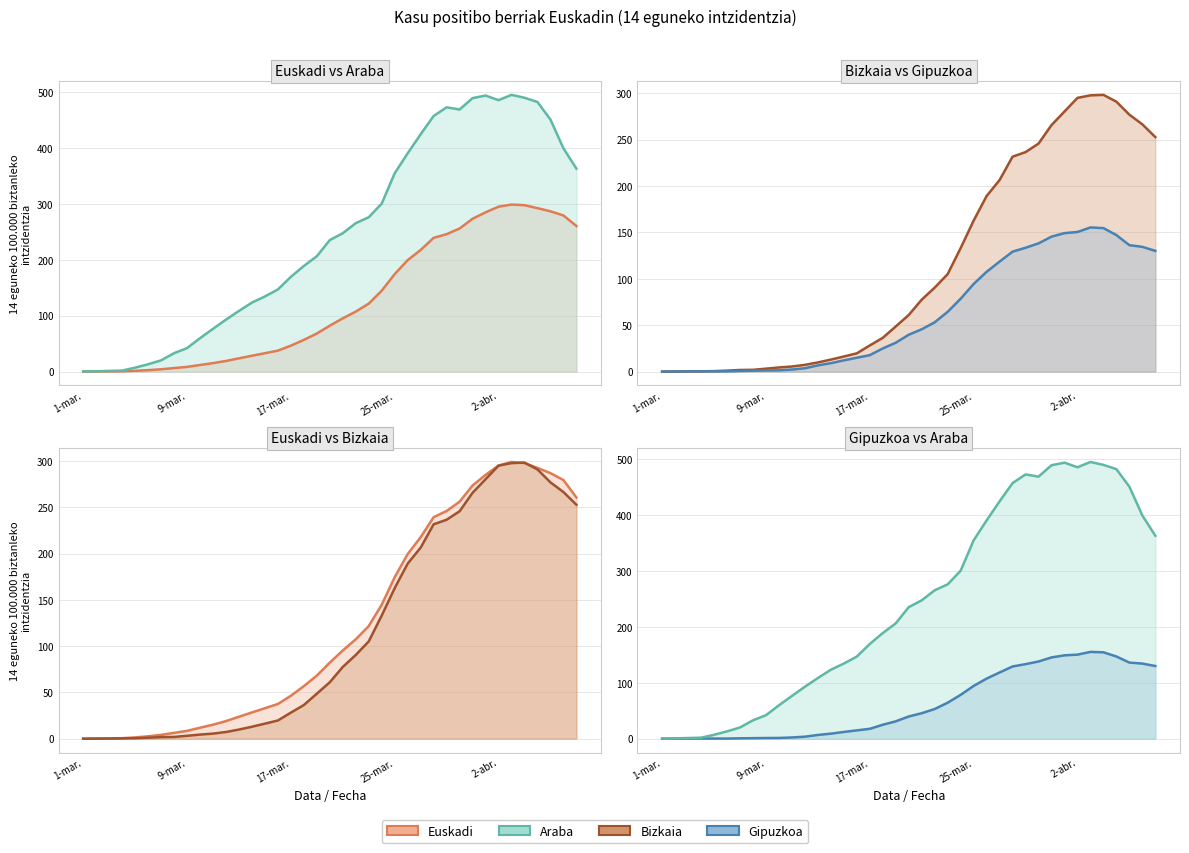

What are all the series names shown in the legend?

Euskadi, Araba, Bizkaia, Gipuzkoa